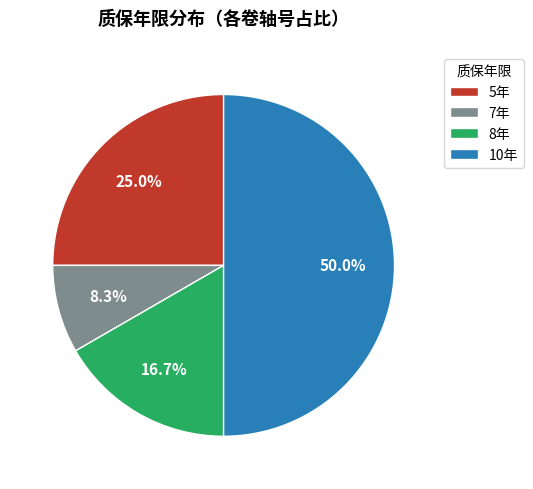

Rank the categories by value from highest to lowest.

10年, 5年, 8年, 7年